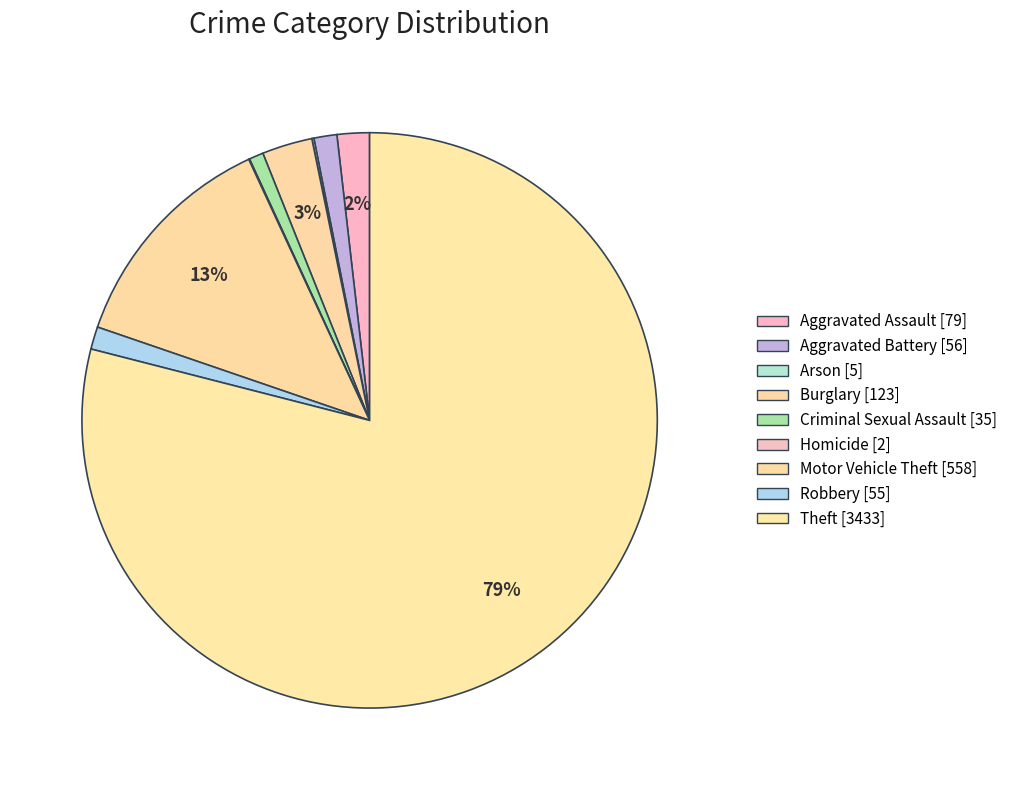

To the nearest percent, what is the combined percentage of Motor Vehicle Theft and Criminal Sexual Assault?

14%